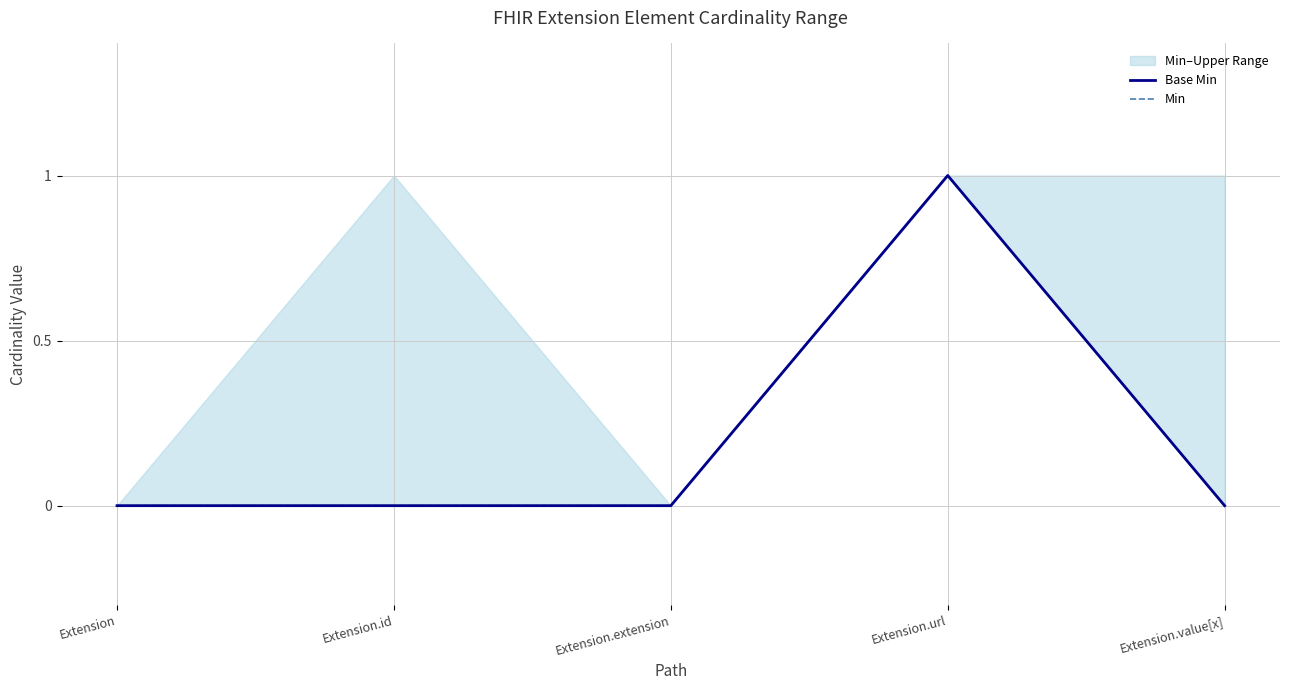

Which series has the widest spread of values?

Base Min